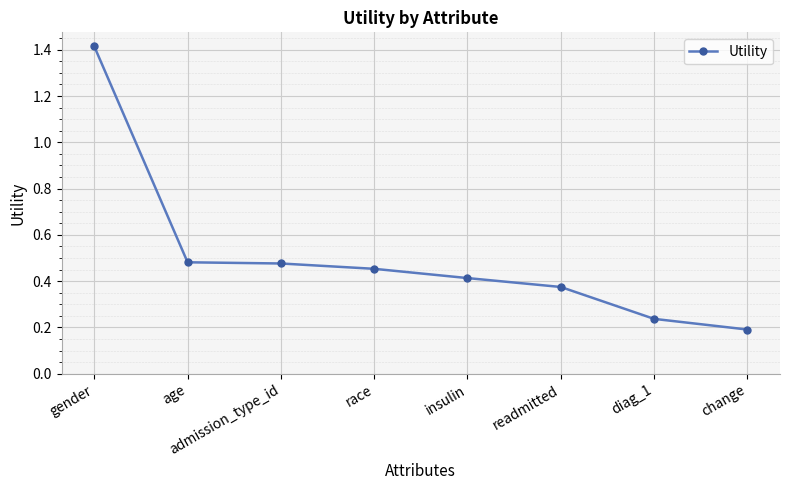

True or false: there are more than 2 points higher than both neighbors.

False